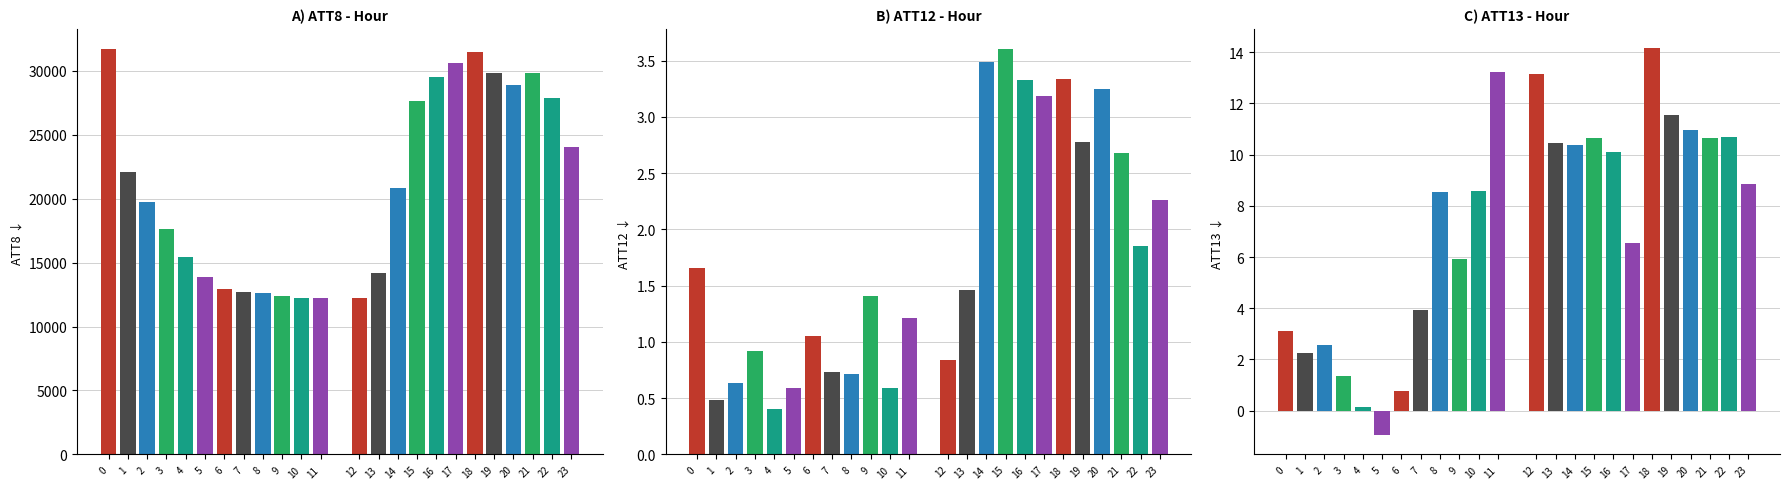

What is the spread (max minus min) of values at 3?

17610.0